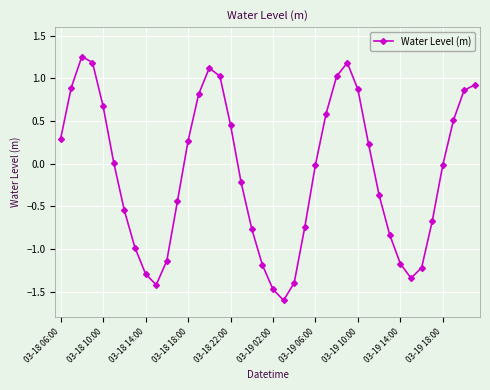

What is the minimum value shown in the chart?

-1.6